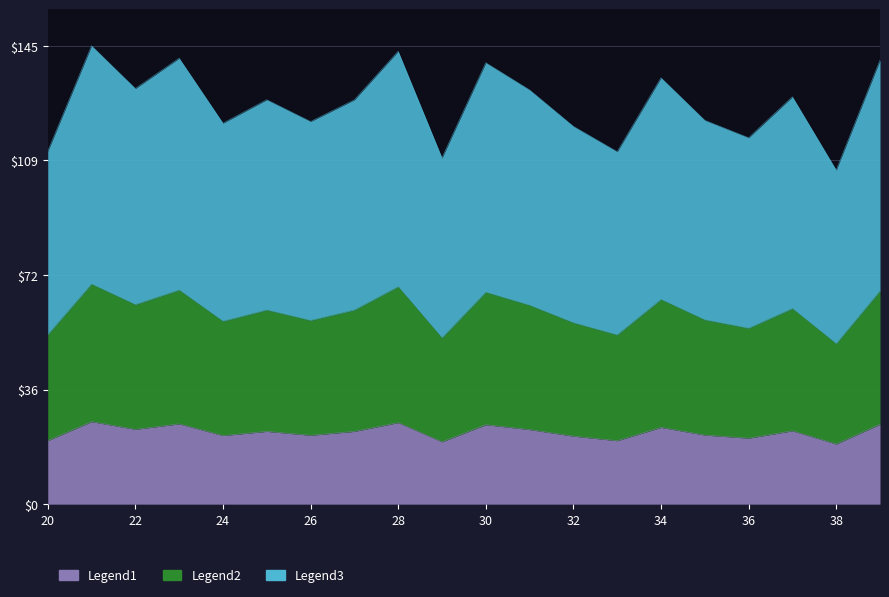

True or false: Legend2 has more than 2 points higher than both neighbors.

True